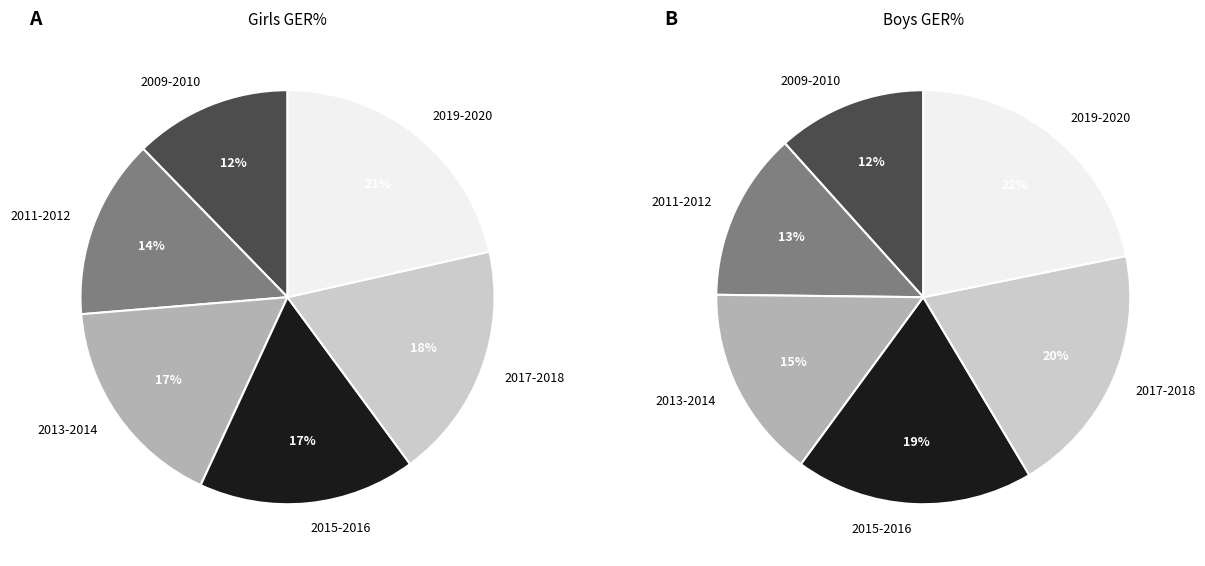

Is 10 the majority of the pie?

No